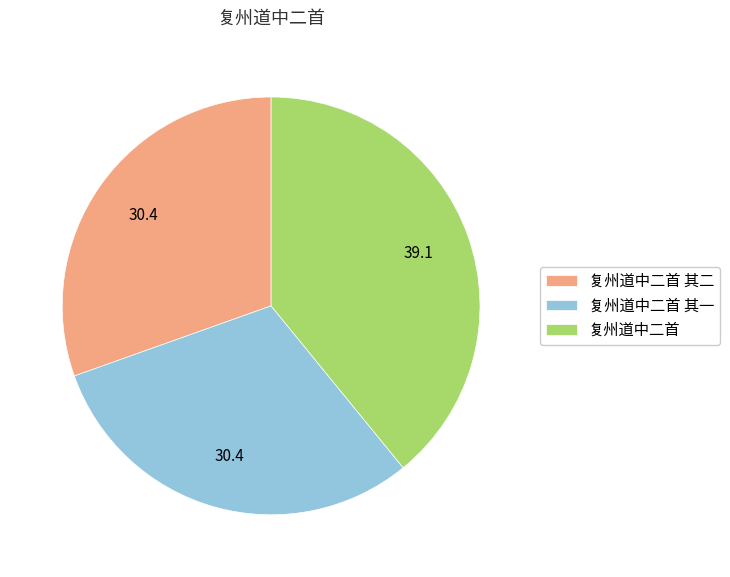

What is the largest slice in the pie chart?

复州道中二首